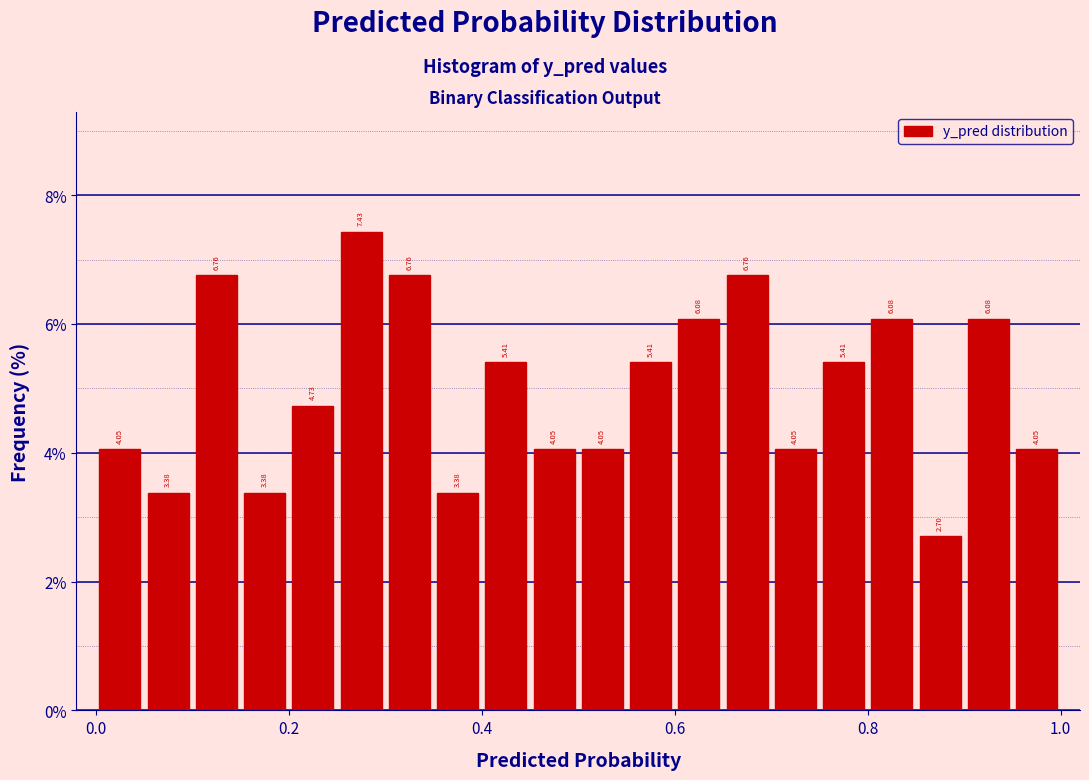

Read against the x-axis, roughly where is the centre of the tallest bar?

0.28